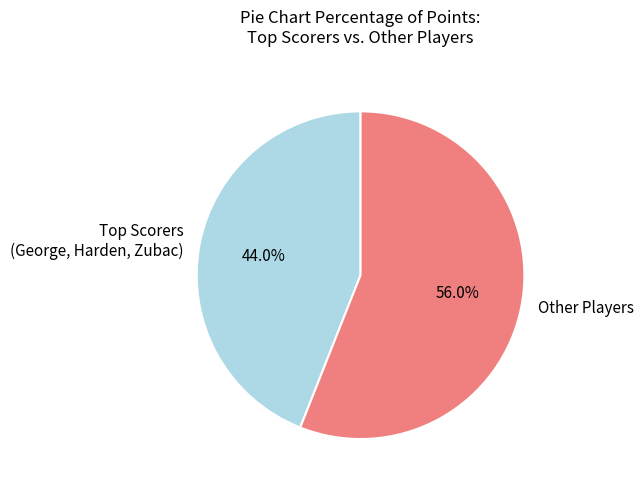

What is the largest slice in the pie chart?

Other Players